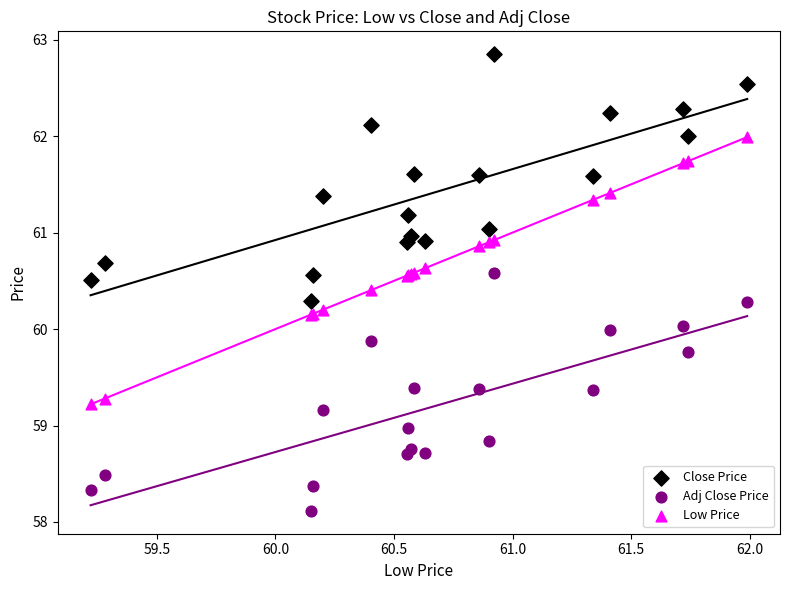

Which series reaches the minimum Y coordinate?

Adj Close Price